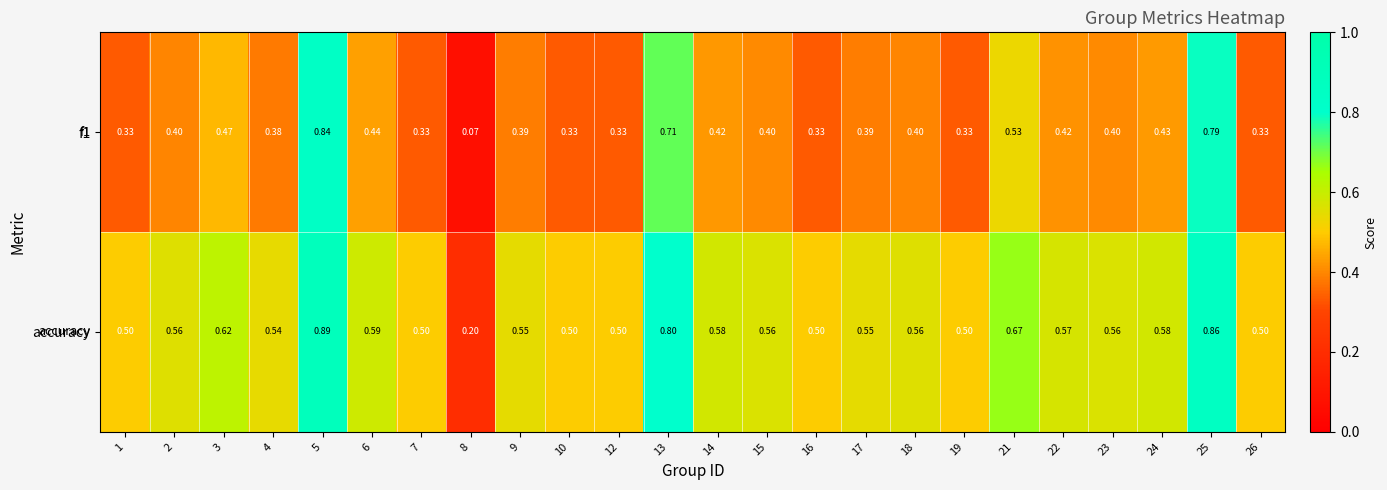

Between 2 and 8, which series saw the biggest shift?

accuracy